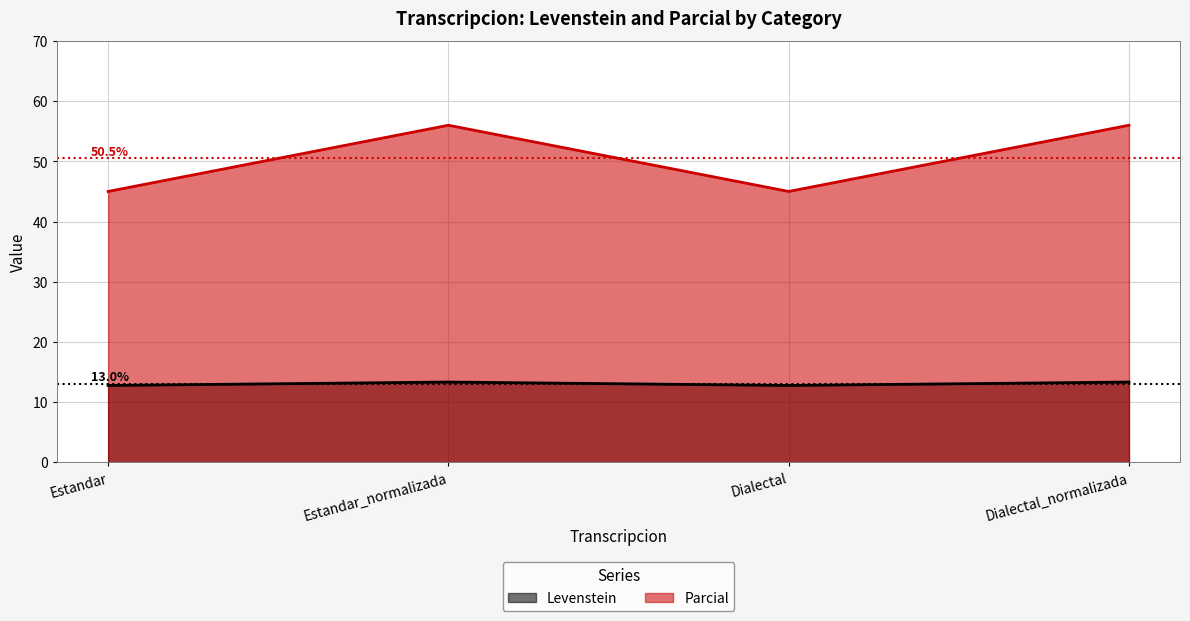

Which category has the lowest value in the Parcial series?

Estandar